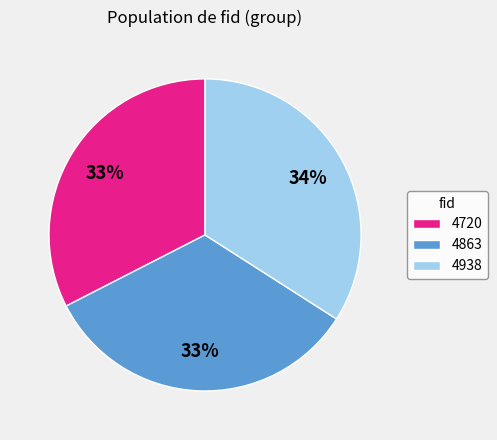

To the nearest percent, what portion does 4720 represent?

33%